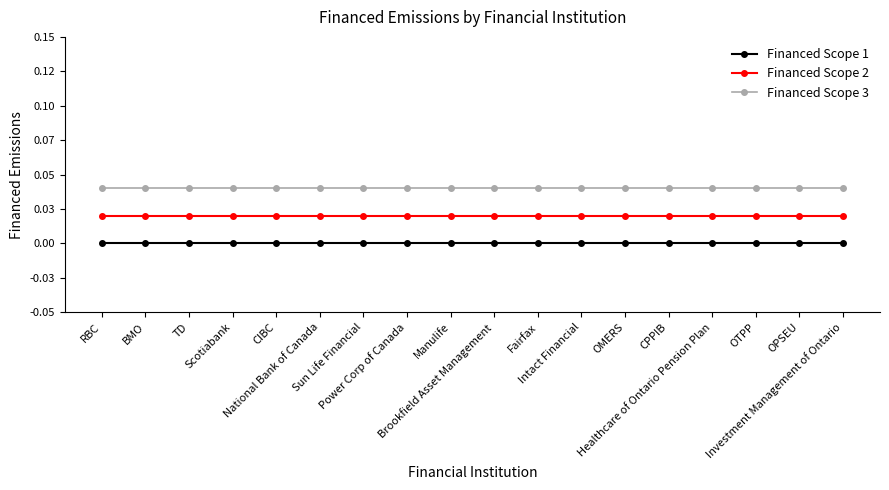

List the series in order of their peak value, lowest first.

Financed Scope 1, Financed Scope 2, Financed Scope 3